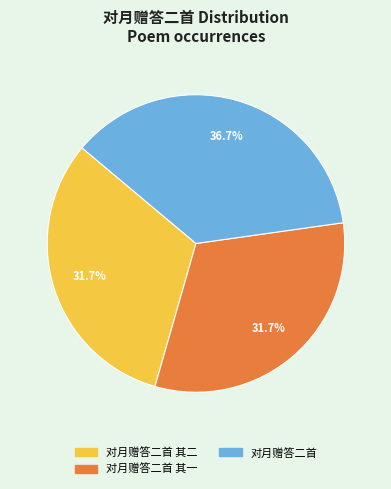

To the nearest percent, what is the average slice percentage?

33%